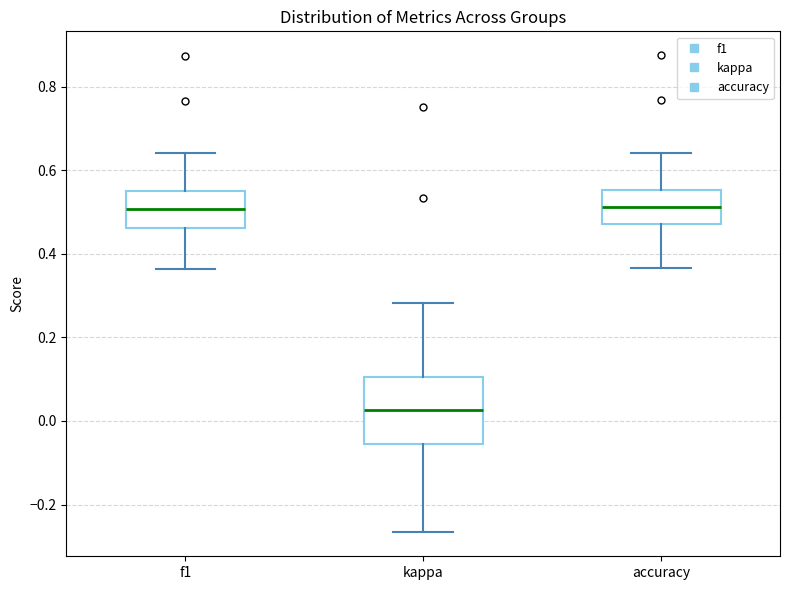

Which box has the lowest median line?

kappa